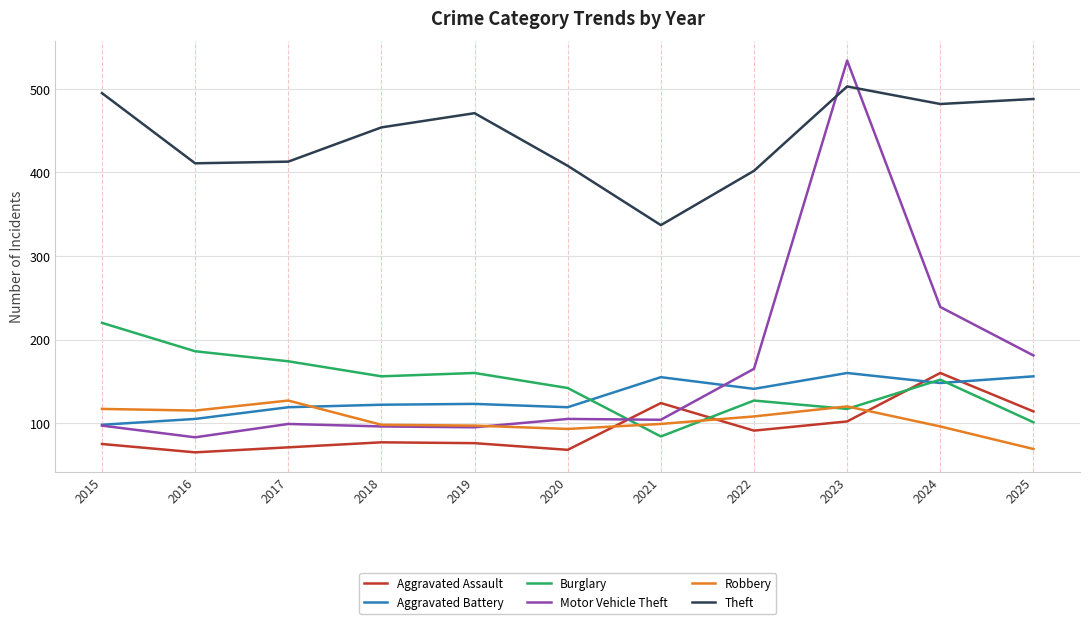

How many interior local peaks does the Aggravated Assault series have?

3